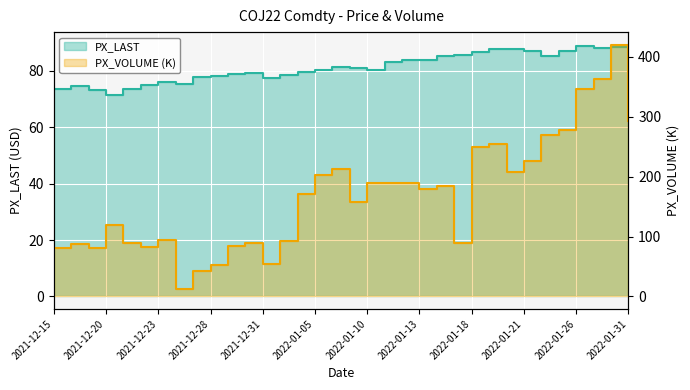

How many interior local valleys does the PX_VOLUME_scaled series have?

8